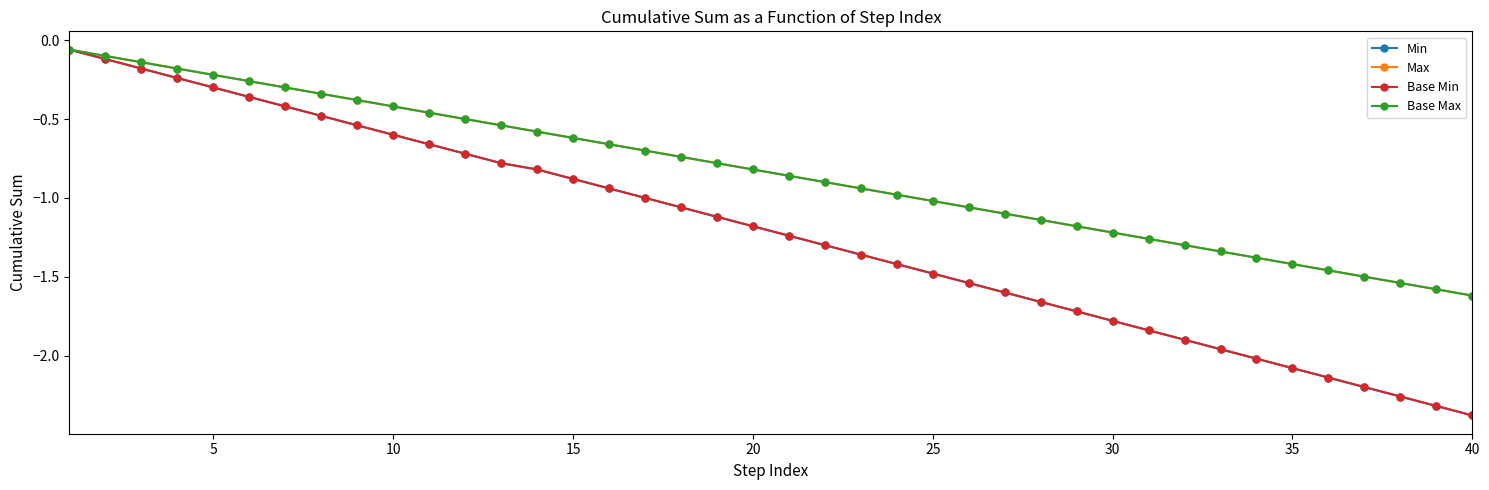

Does the chart have visible grid lines?

No